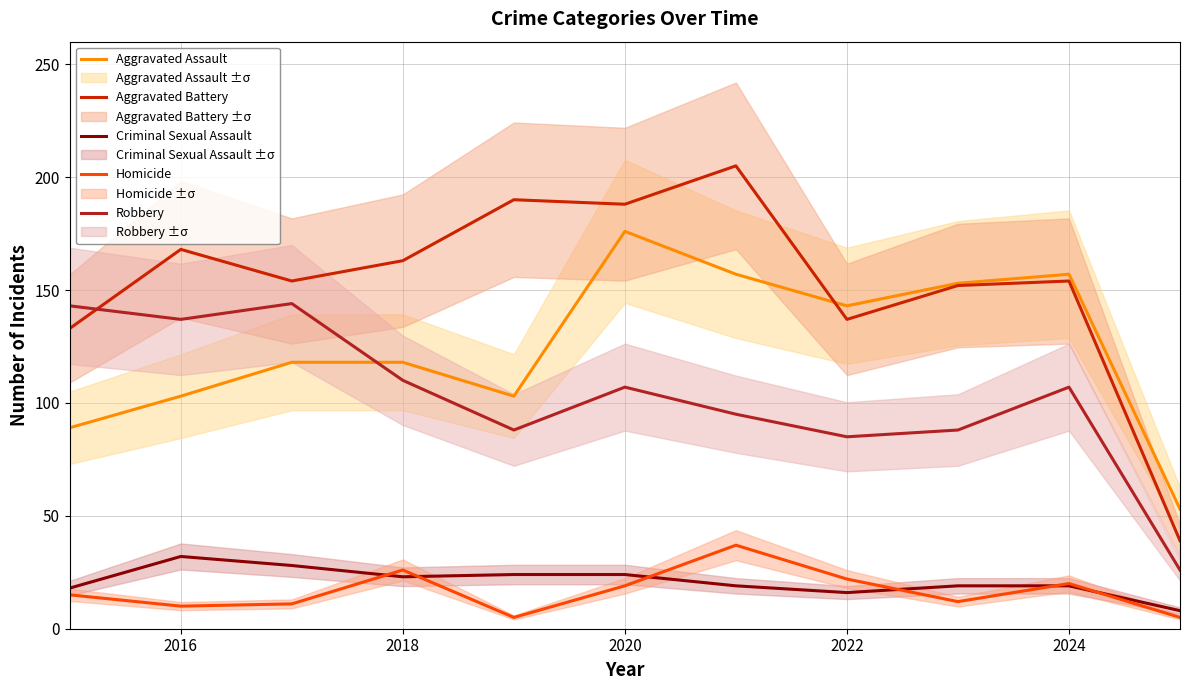

What is the highest value of the Criminal Sexual Assault series?

32